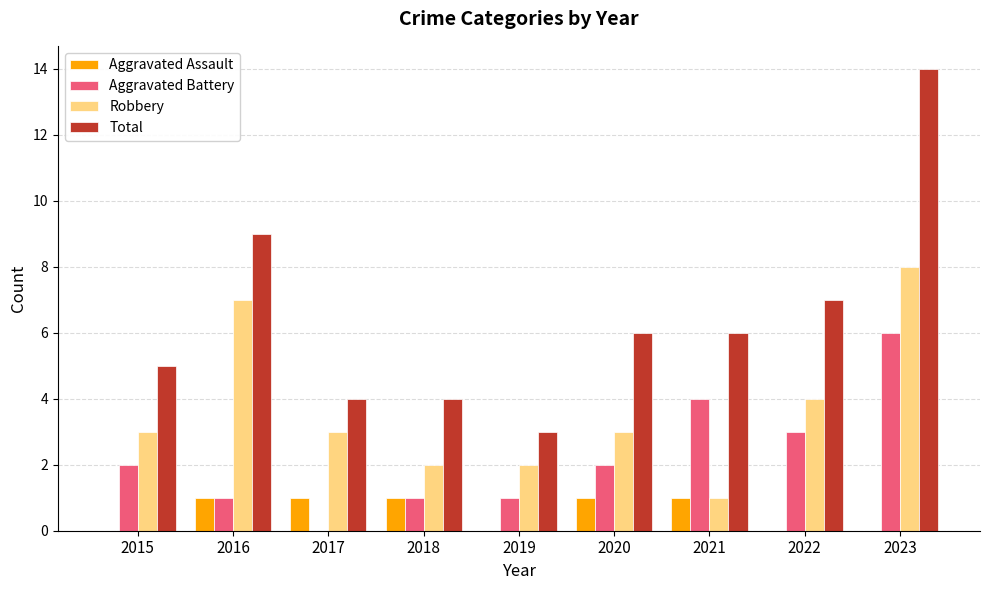

What is the sum of the Robbery values at 2015 and 2019?

5